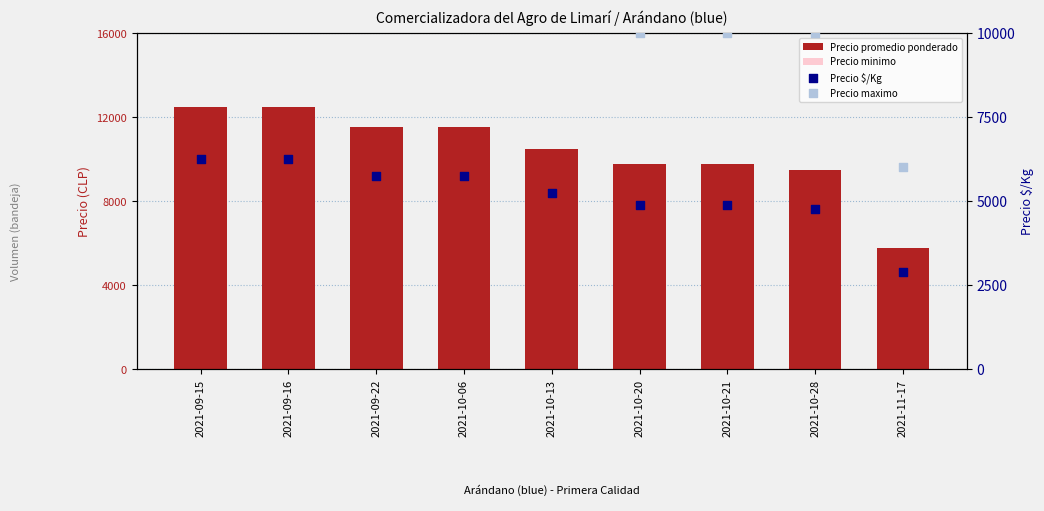

Which series reaches the maximum Y coordinate?

Precio maximo